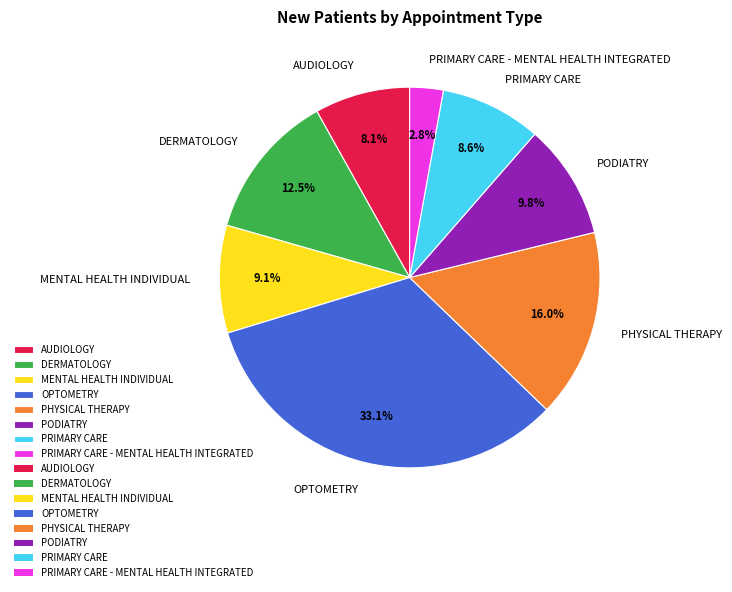

Is there a majority slice in this chart?

No